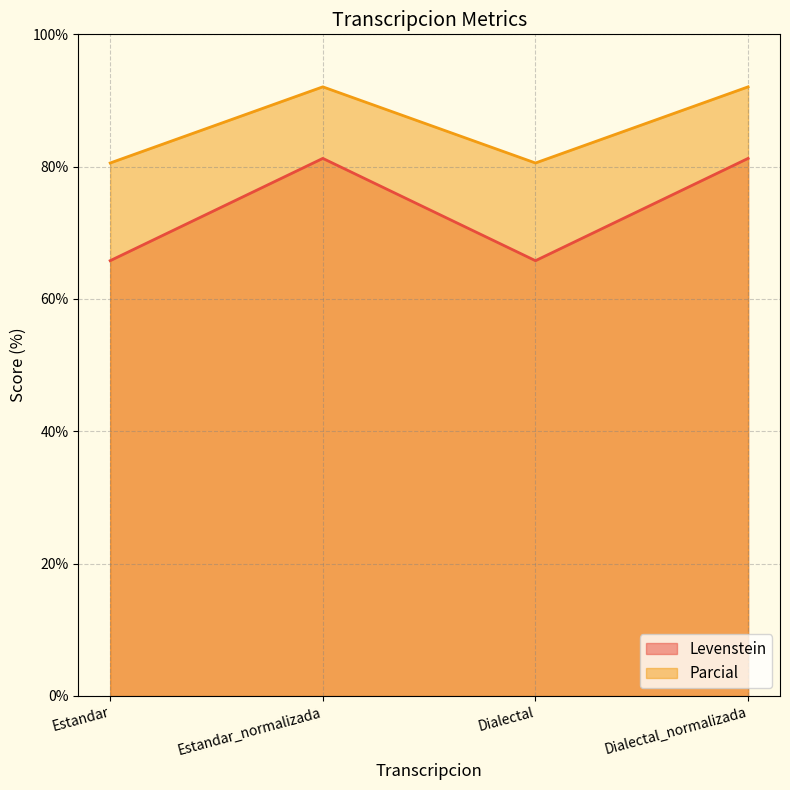

Which series changed the most between Estandar and Dialectal?

Levenstein